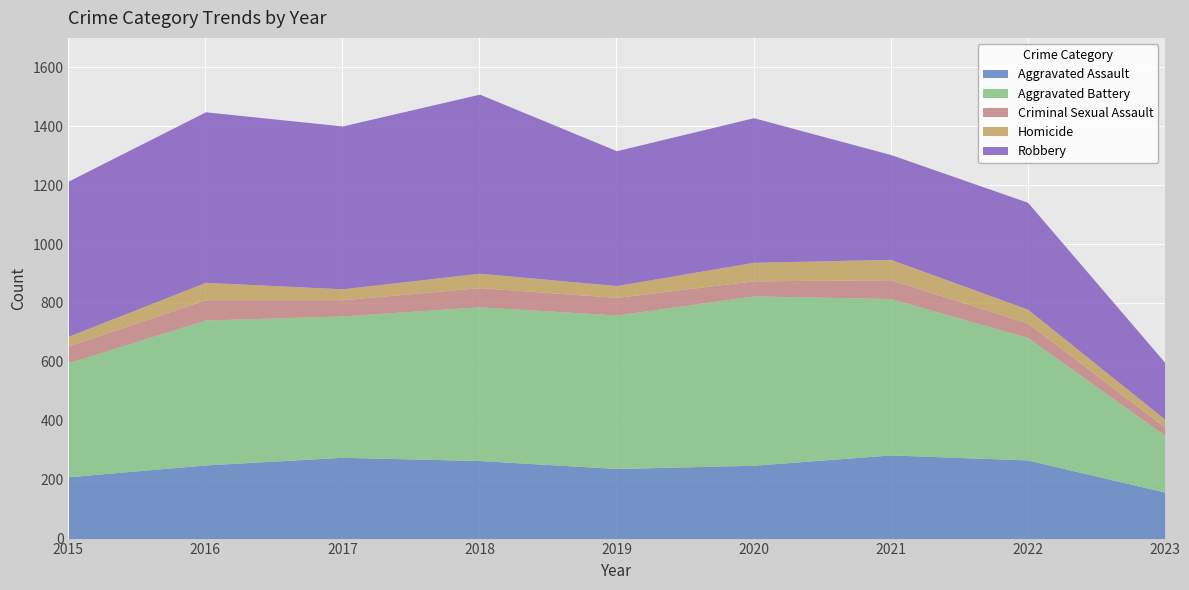

How many data points in Aggravated Battery are above 492?

4